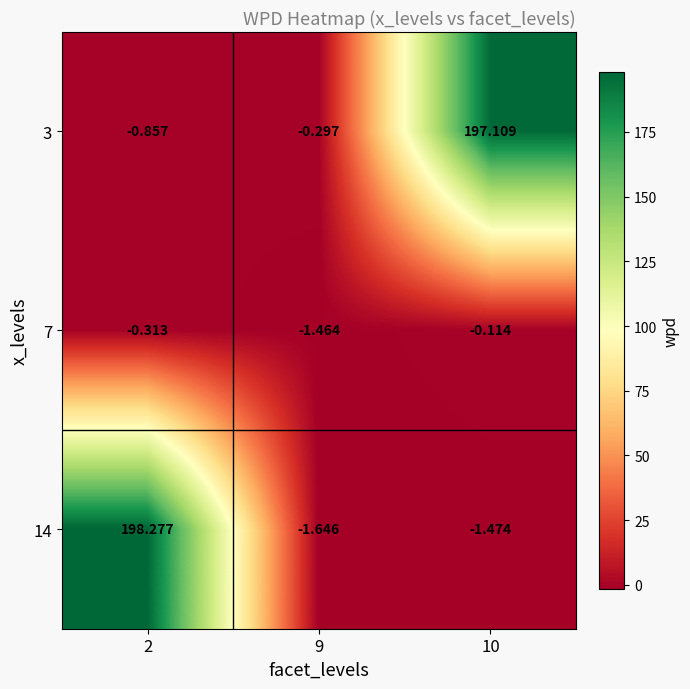

Is the value of 14 at 2 greater than the value of 7 at 9?

Yes